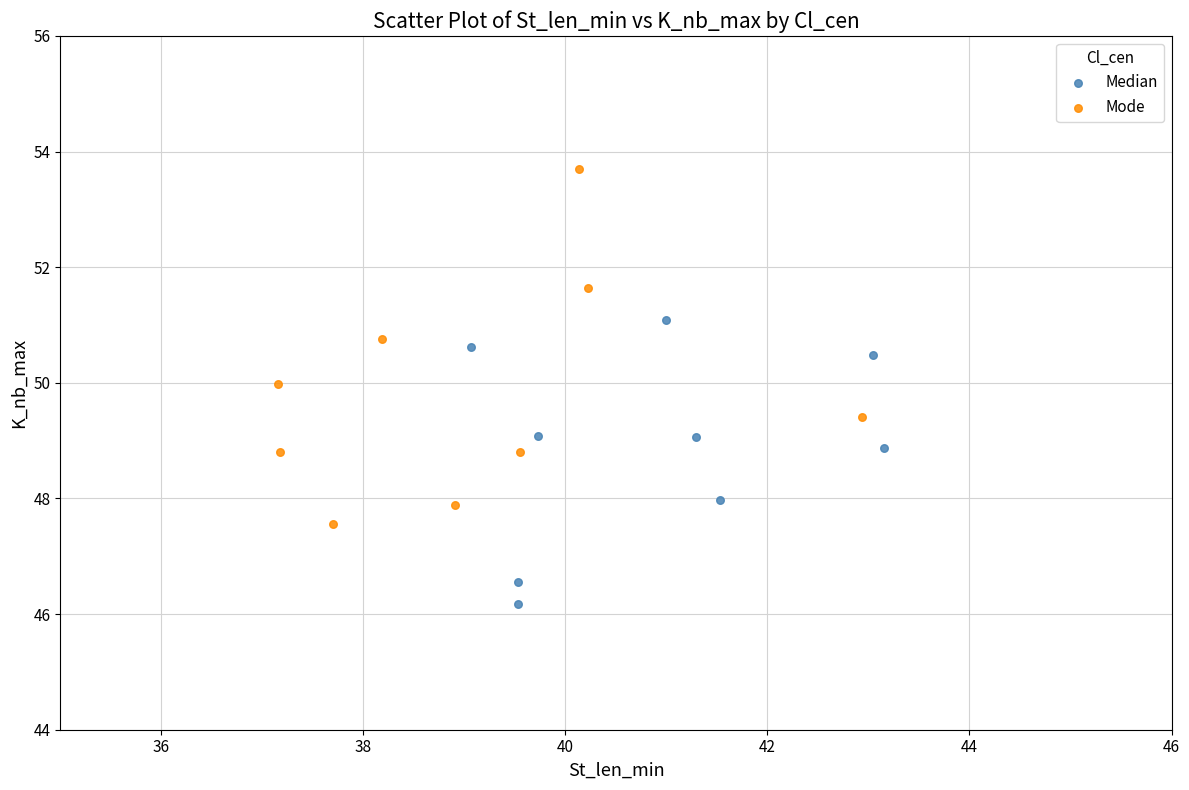

Which series reaches the maximum Y coordinate?

Mode